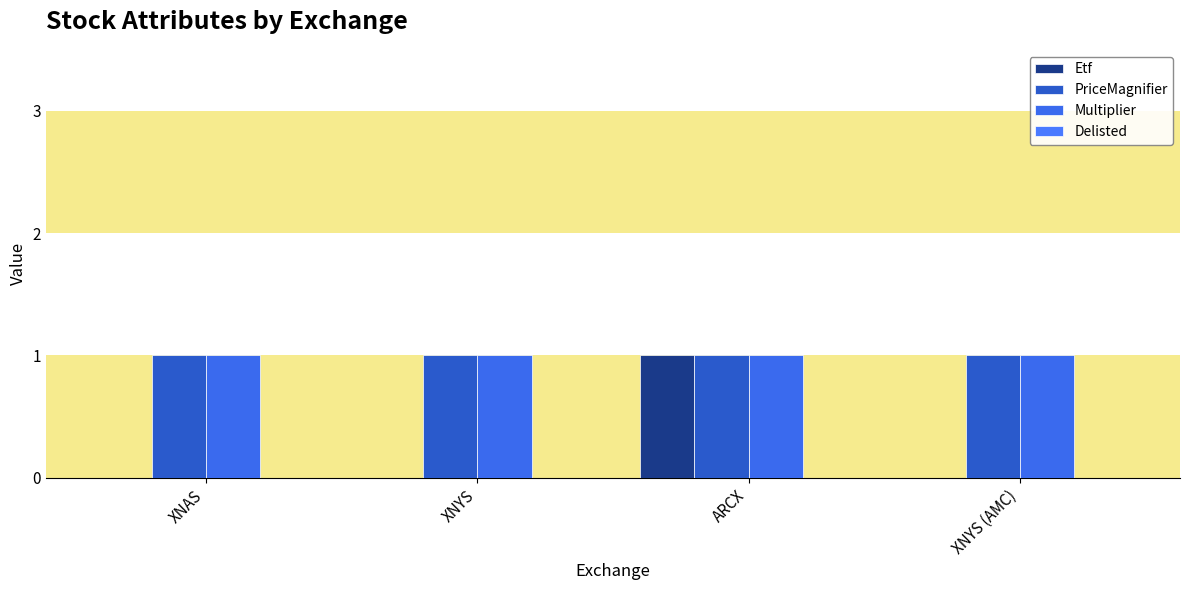

What position from the right is ARCX?

2